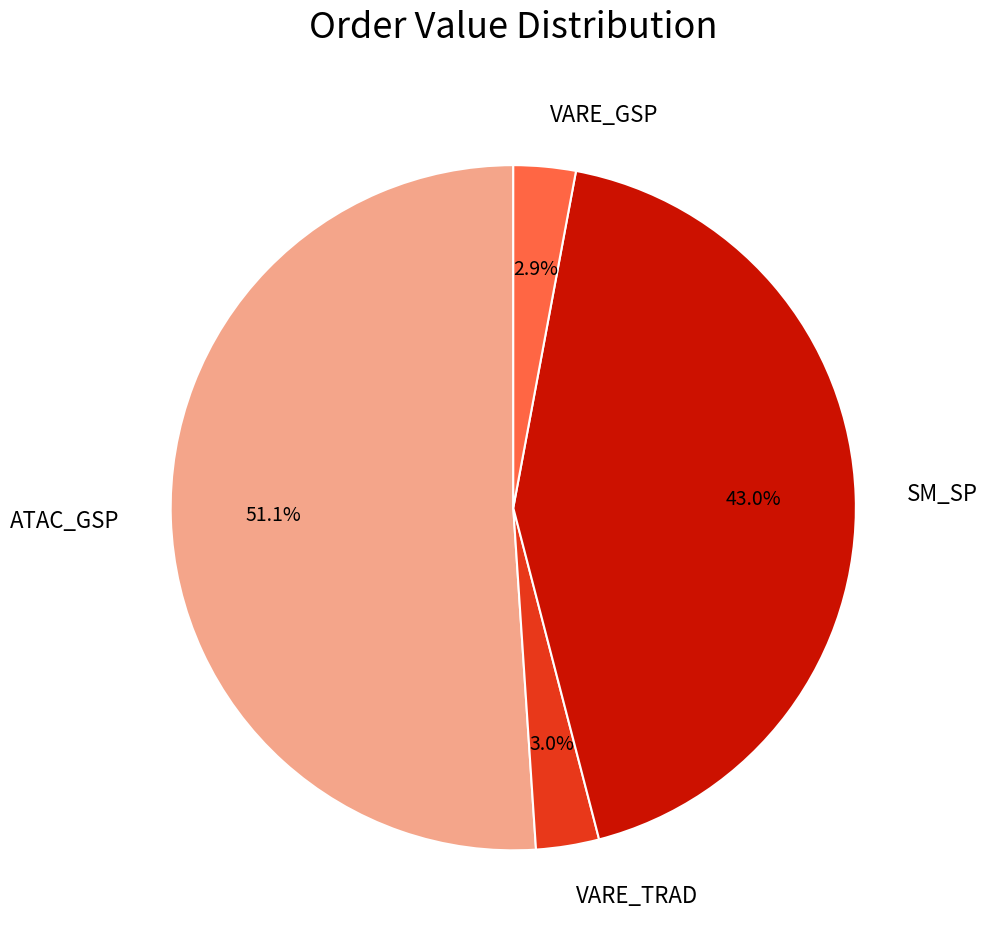

Is there a majority slice in this chart?

Yes